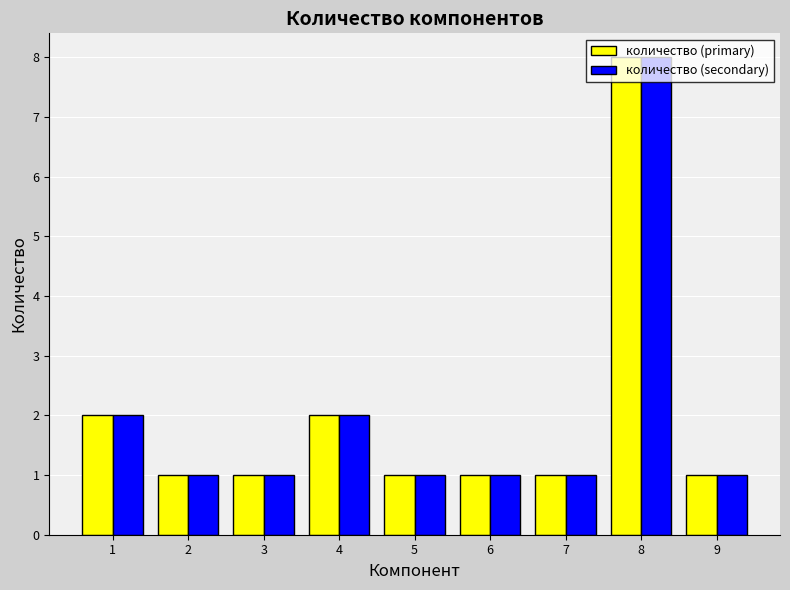

How many groups of bars are there?

9